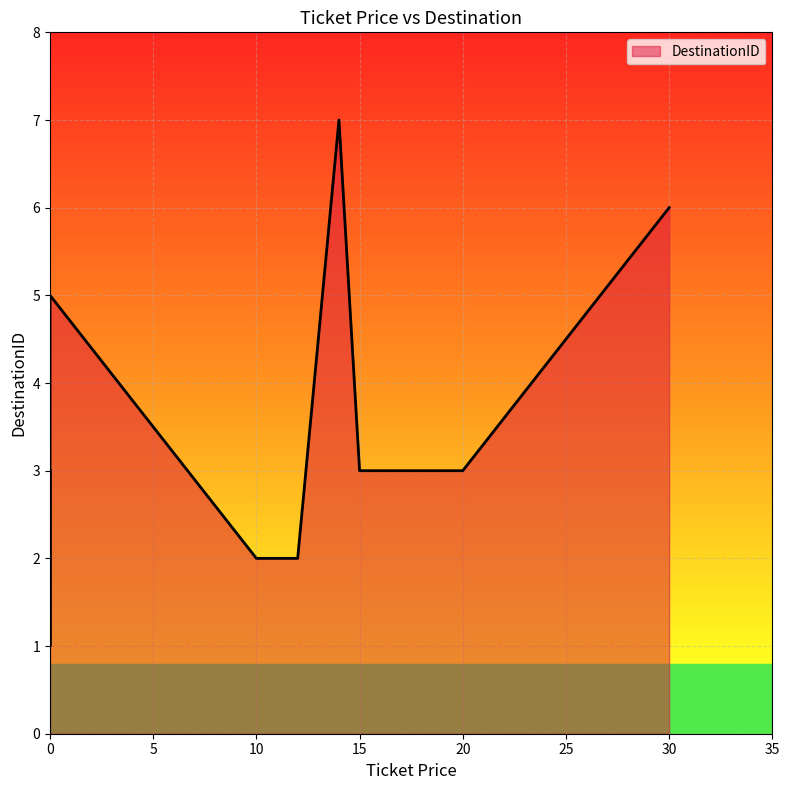

How many data points does each series have?

11